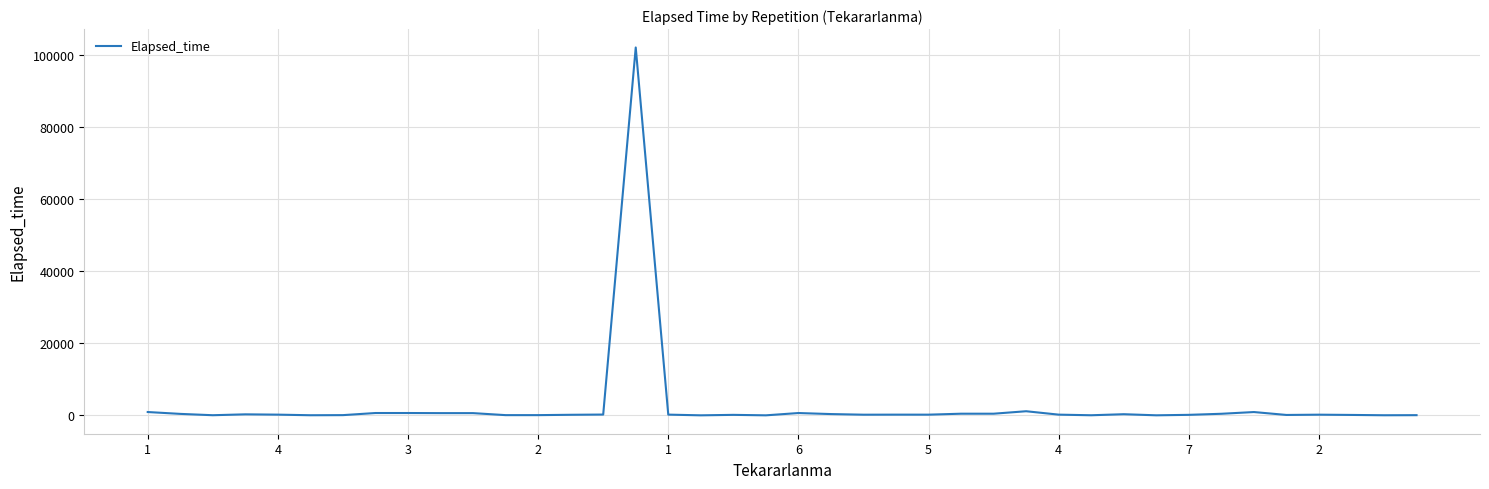

What is the greatest value displayed?

101965